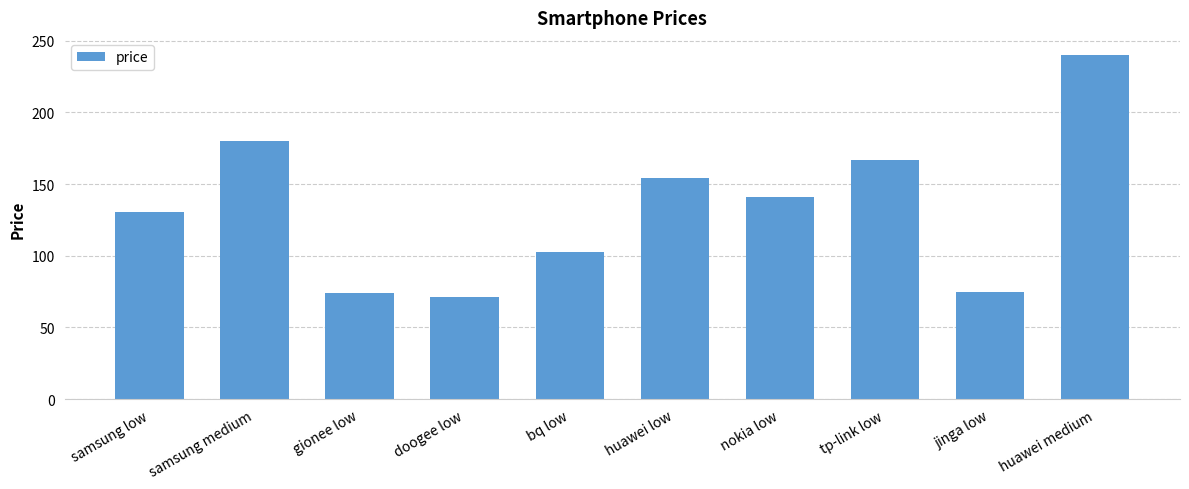

What is the average value?

133.6